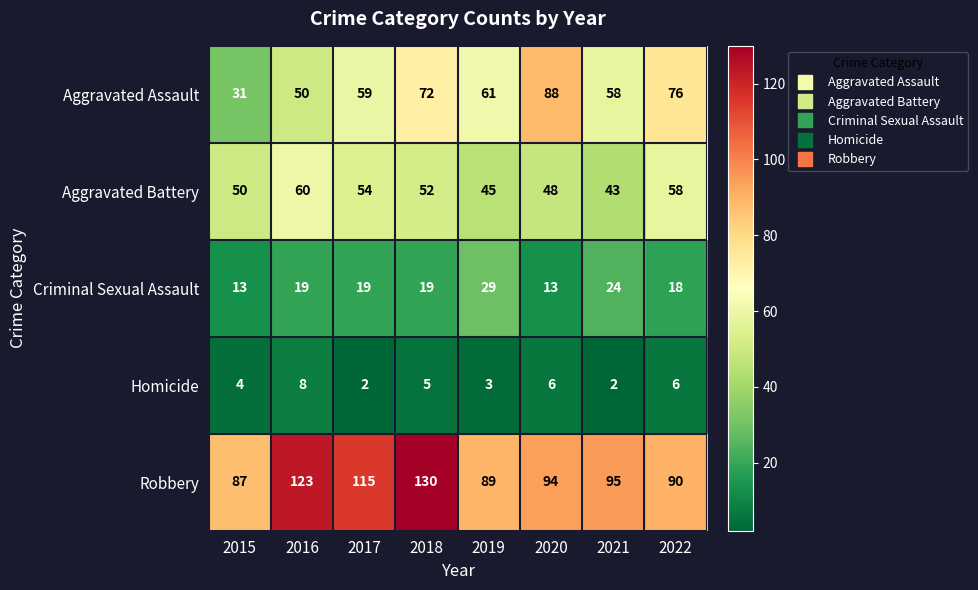

At which category is the sum across all series the highest?

2018